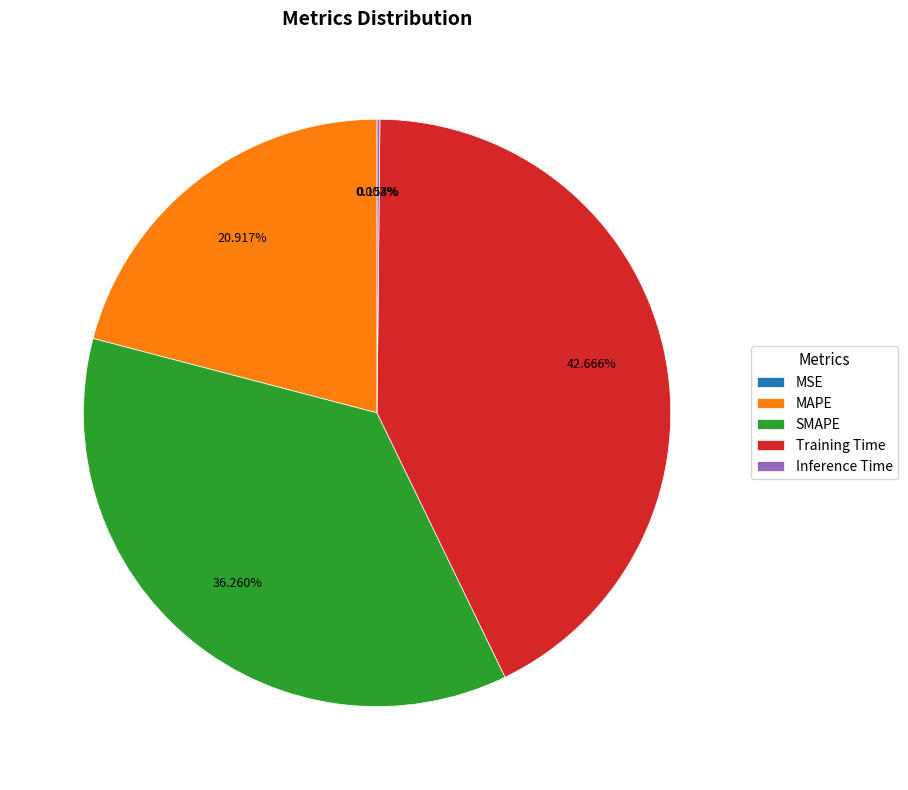

Is it true that SMAPE is 42% of the pie?

False